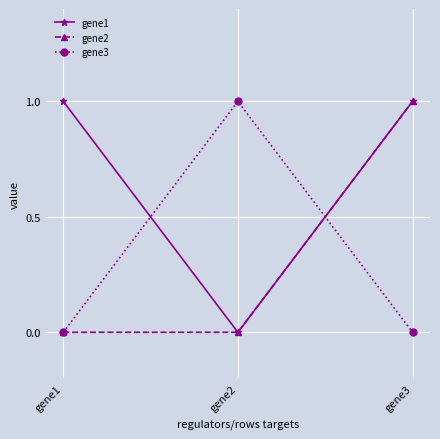

How many data points in gene1 are less than 1?

1